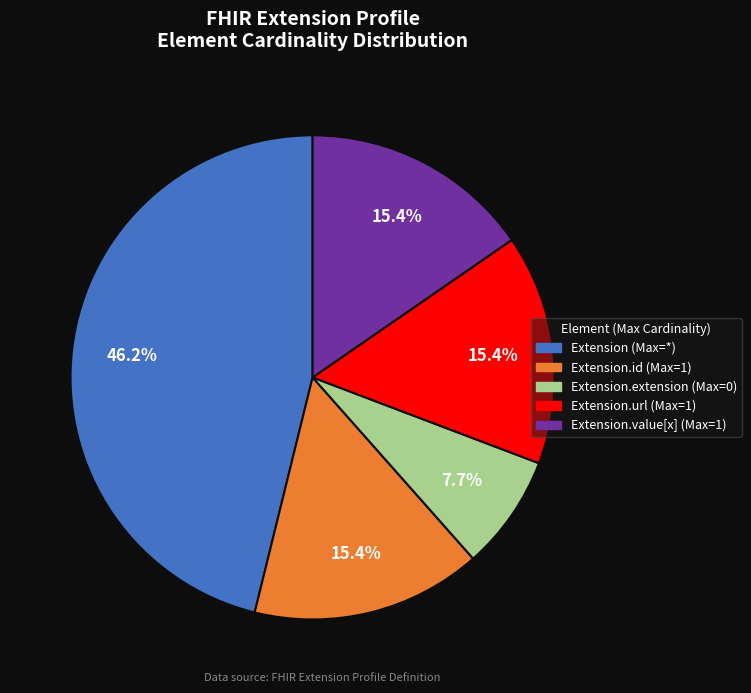

Does any single category account for the majority?

No